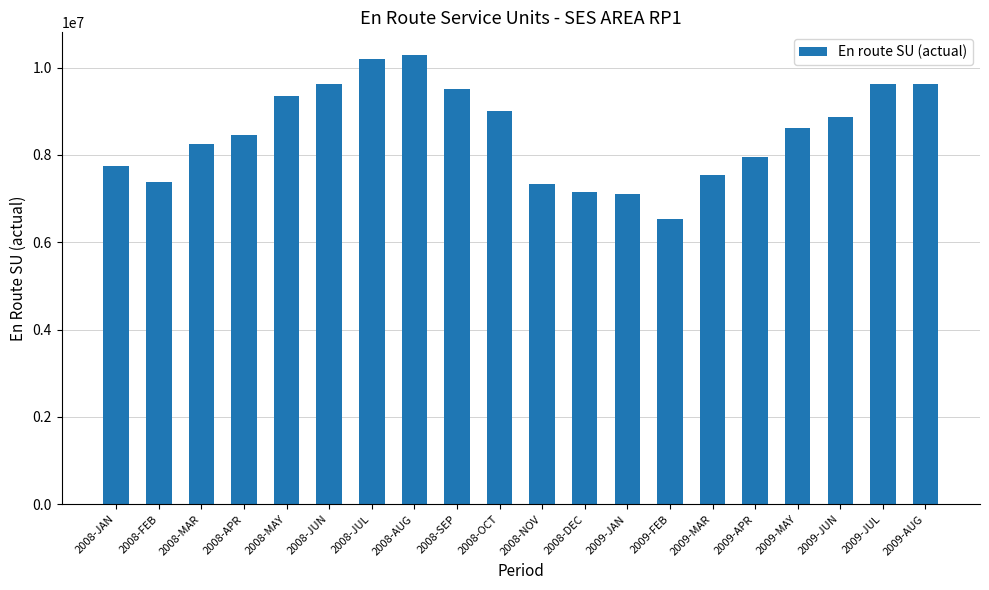

Between 2008-FEB and 2009-FEB, which is larger?

2008-FEB